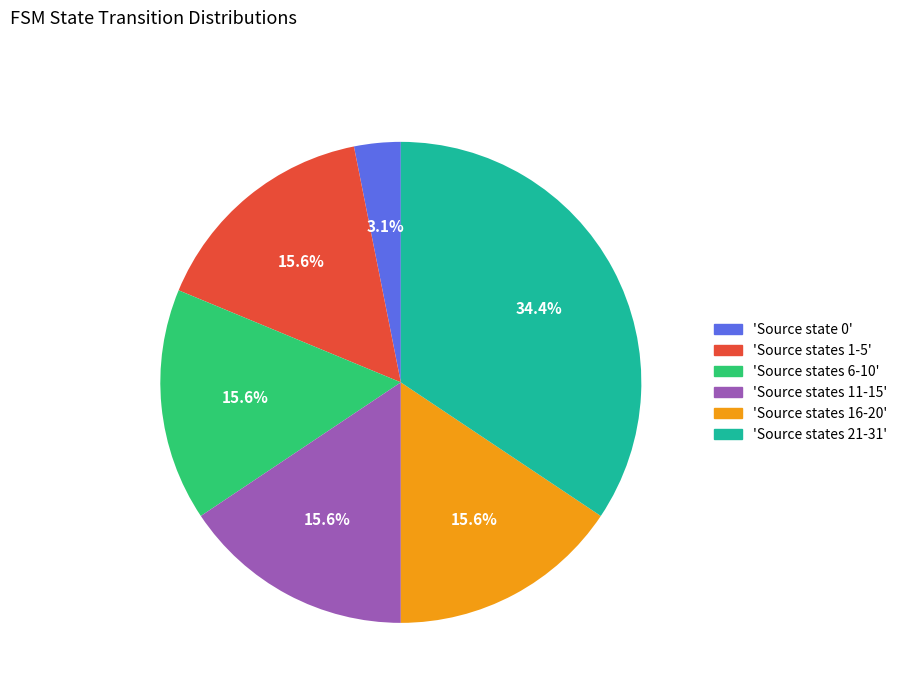

Is there any slice that represents more than half of the pie?

No